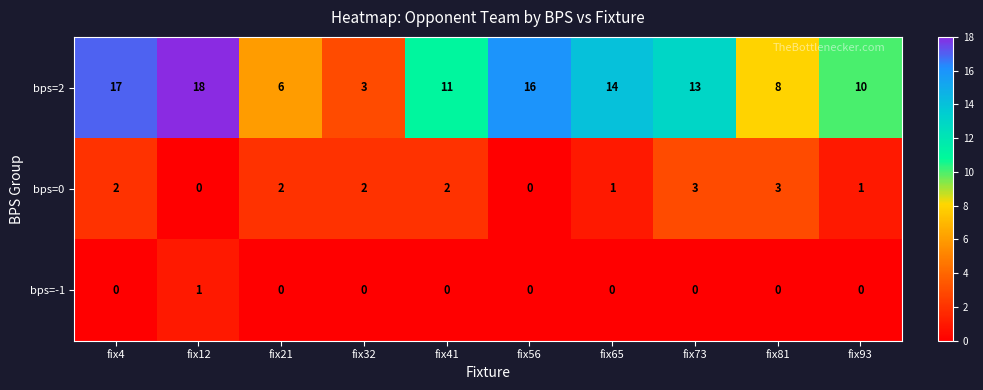

Which series has the largest total across all categories?

bps=2